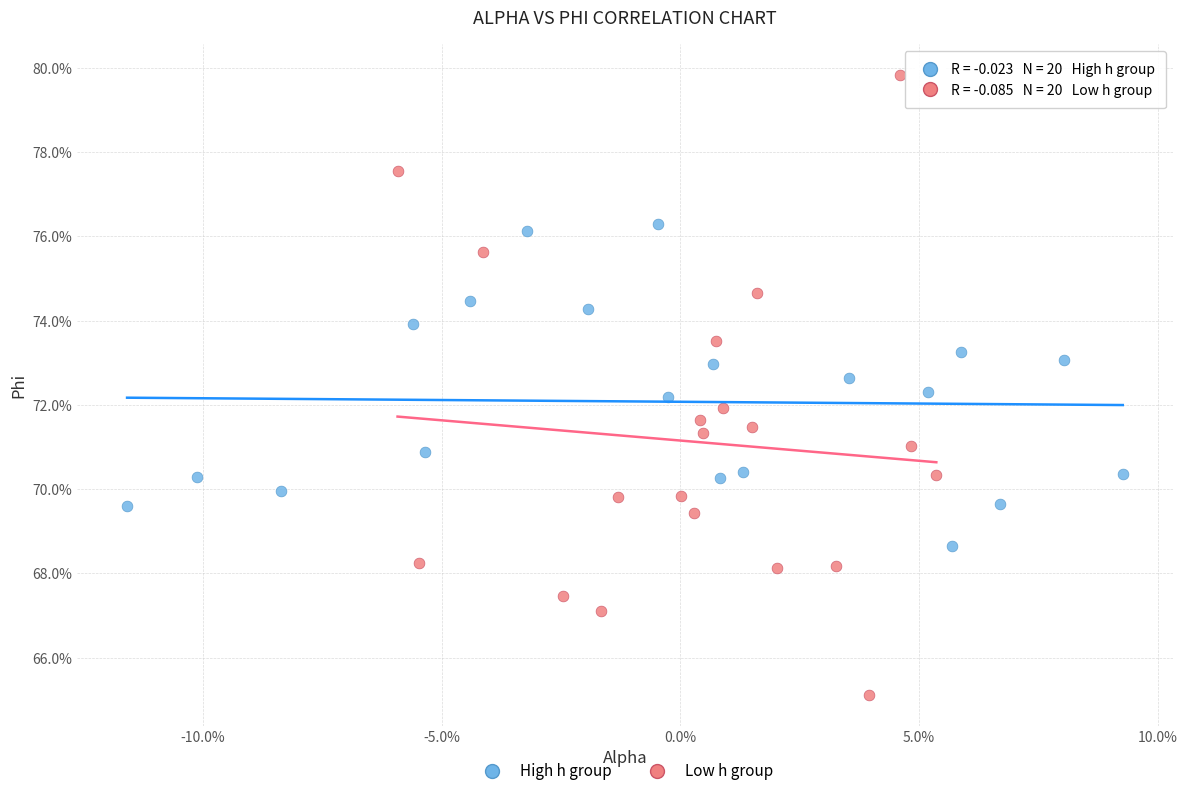

Which series contains the lowest Y value?

Low h group